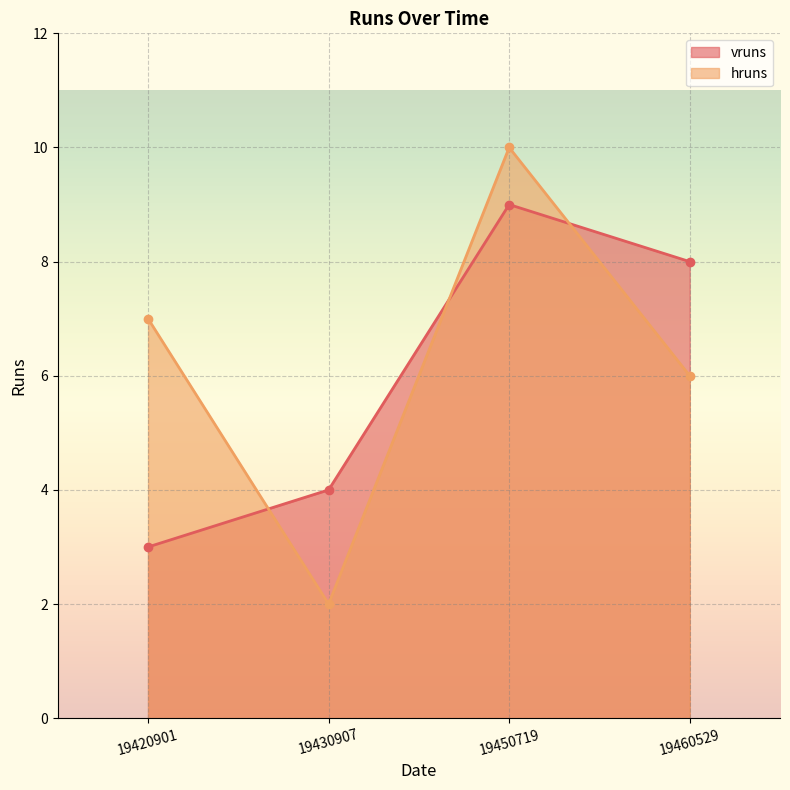

What is the maximum value for vruns?

9